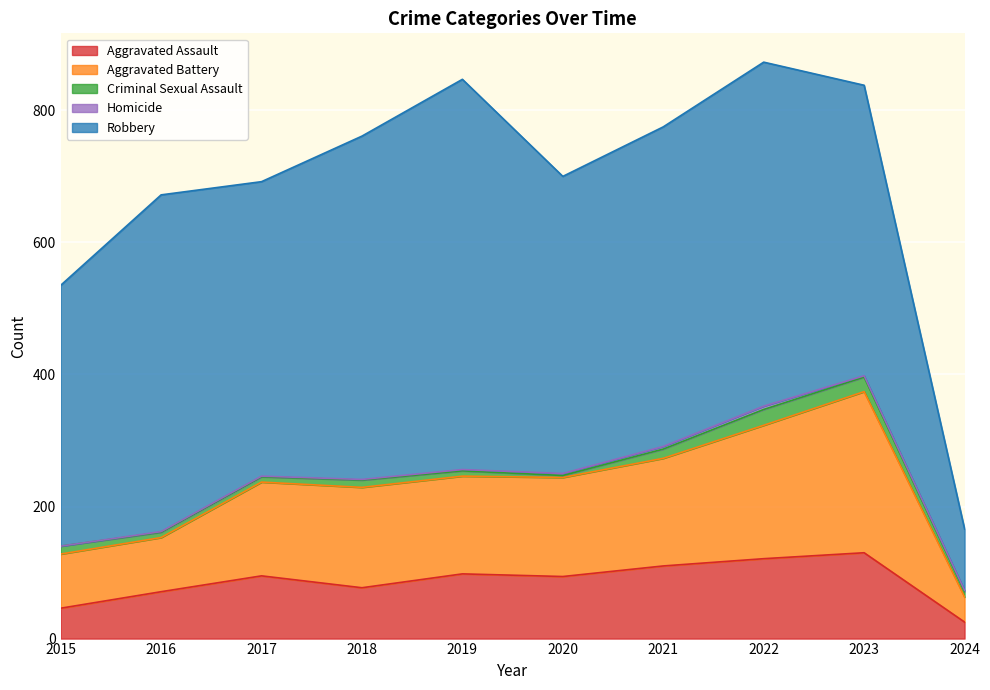

Rank the series by their maximum value, from highest to lowest.

Robbery, Aggravated Battery, Aggravated Assault, Criminal Sexual Assault, Homicide